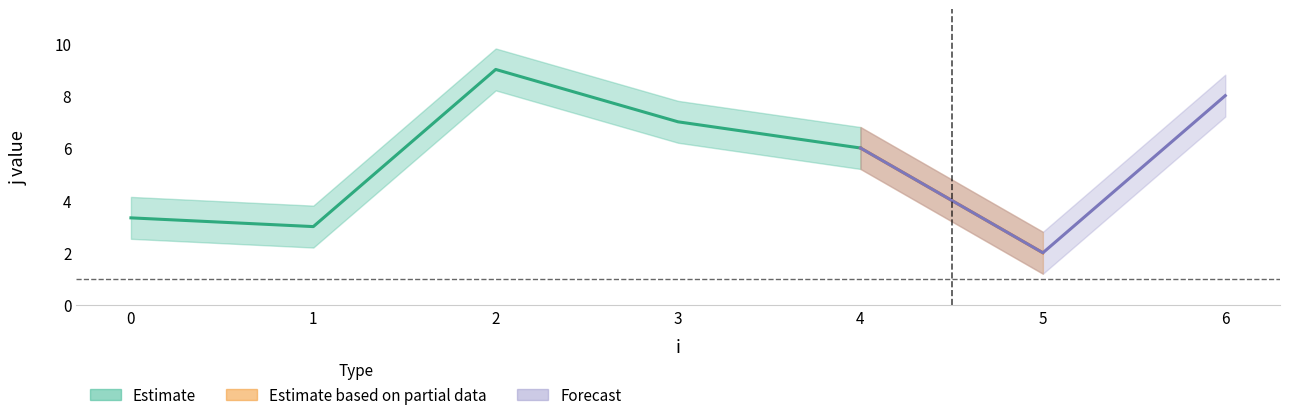

True or false: j and x cross at least once.

False